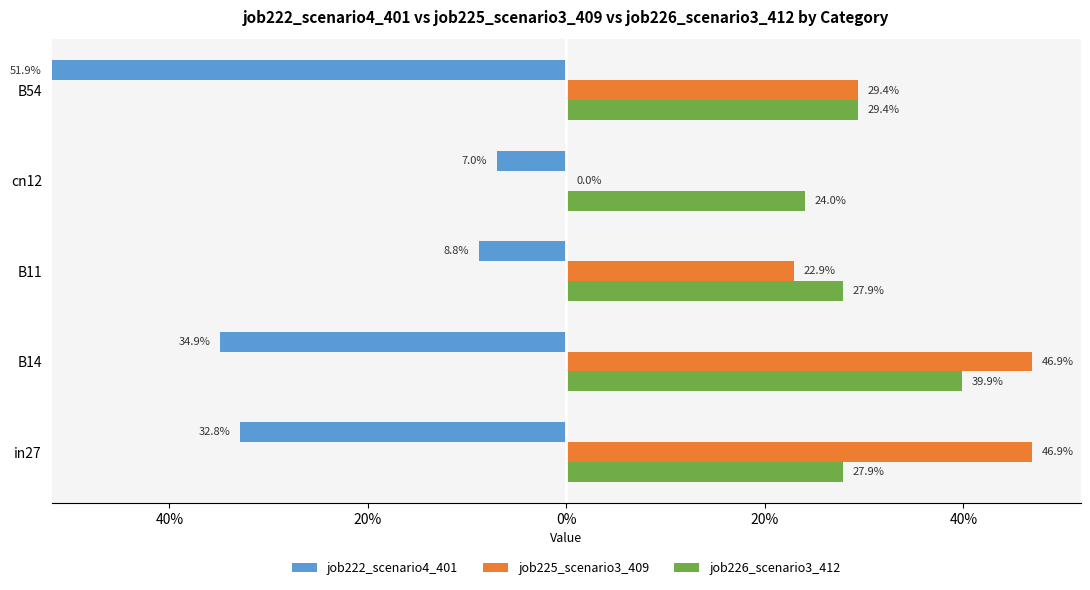

What is the average value of the job222_scenario4_401 series?

0.3